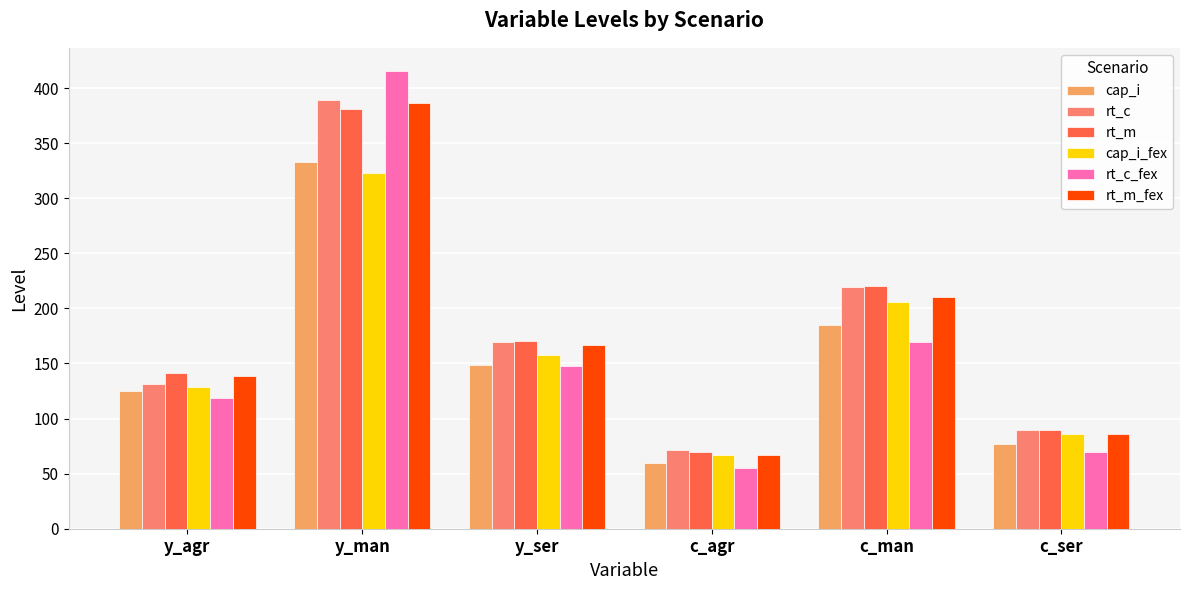

What is the minimum value shown in the chart?

55.0